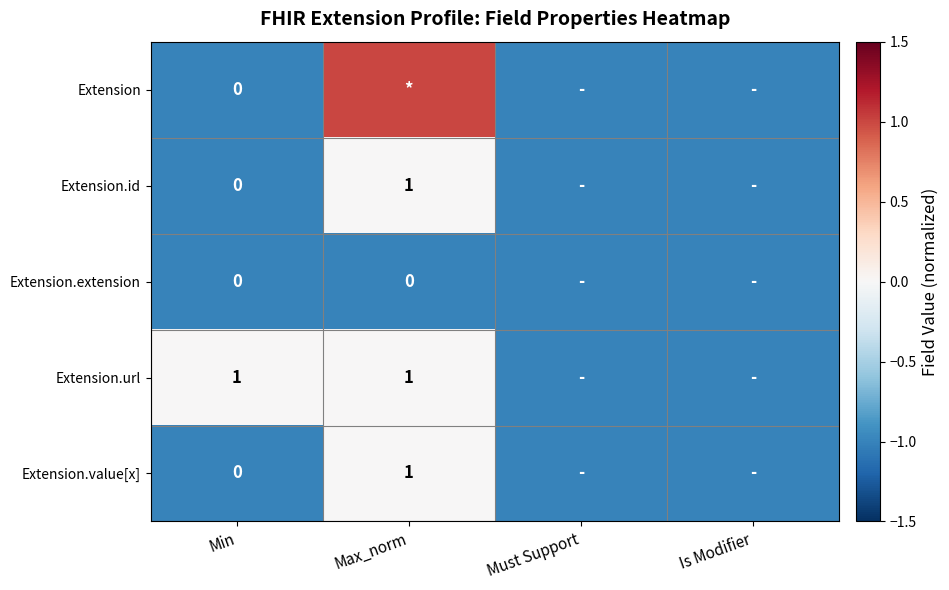

Which has a higher value, Max_norm or Must Support?

Max_norm